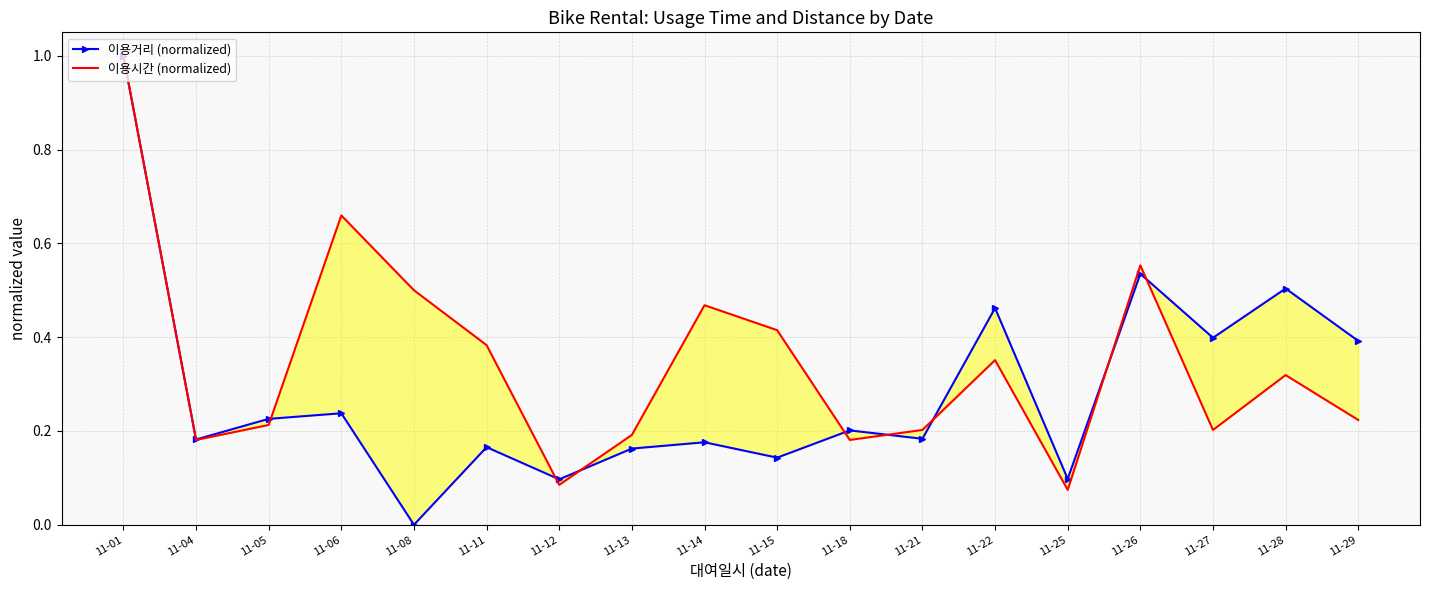

At which label is 이용시간 (normalized) closest to 0?

11-25